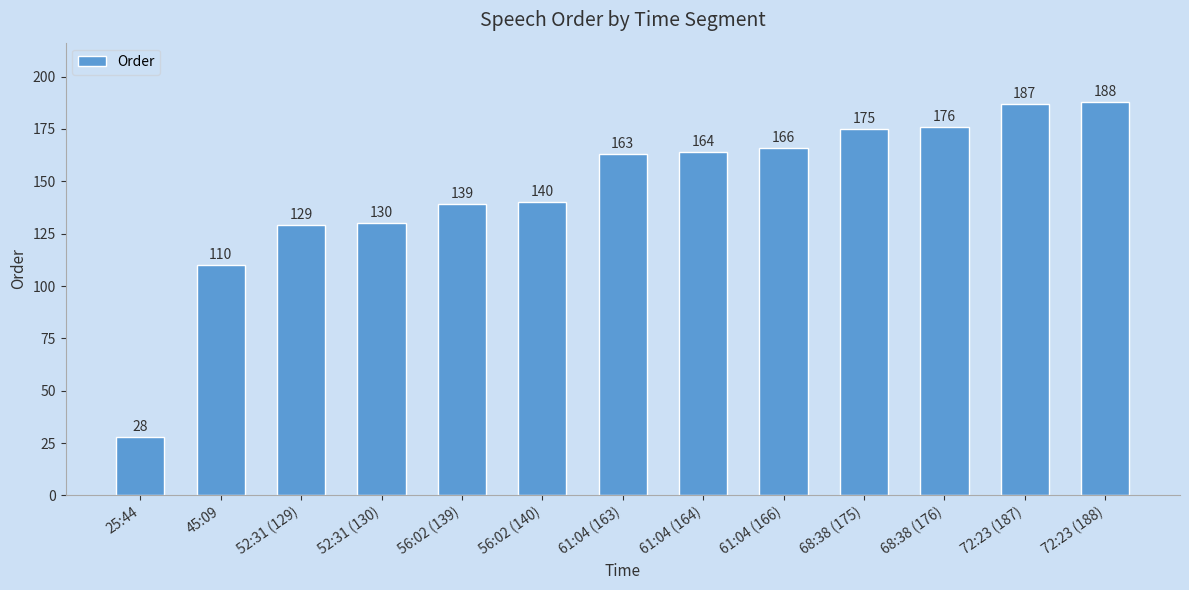

Is it true that the value at 52:31 (130) is 39?

False